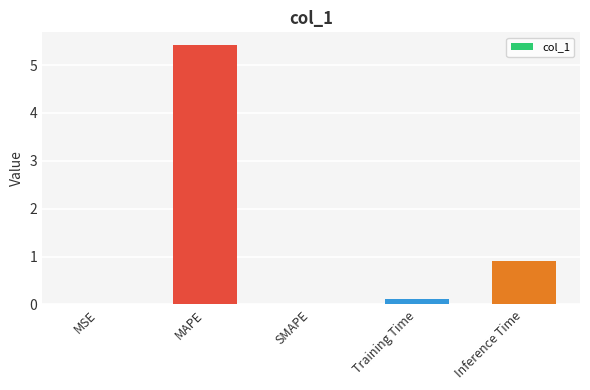

At which label is the value closest to 2?

Inference Time